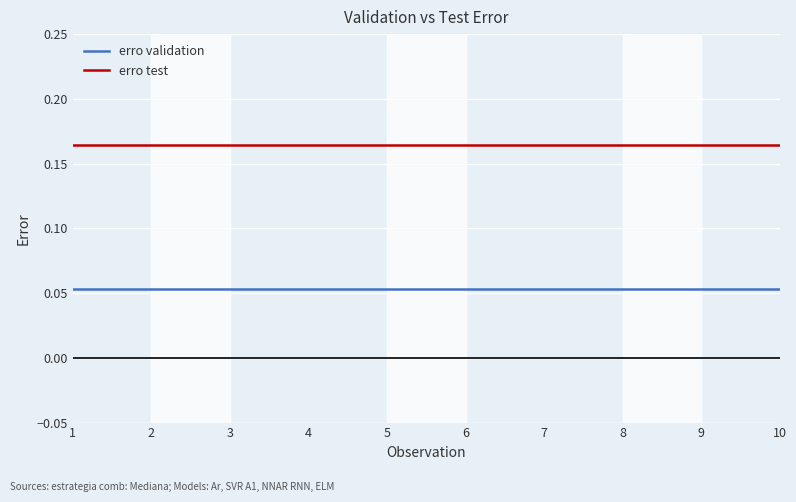

Is the value of erro test at 6 greater than the value of erro validation at 6?

Yes